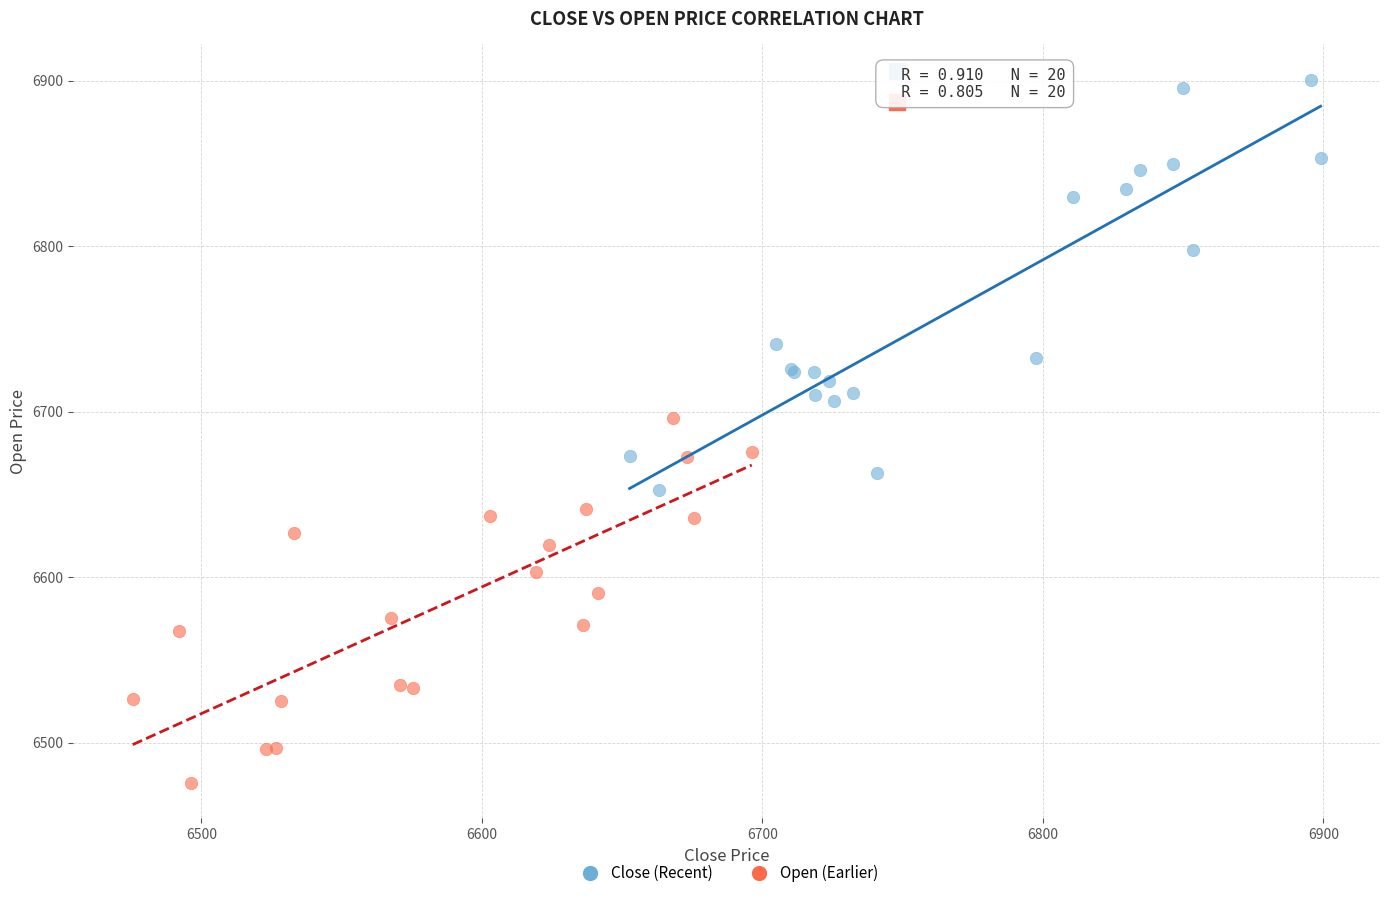

Which series has the largest Y range (max minus min)?

Close (Recent)